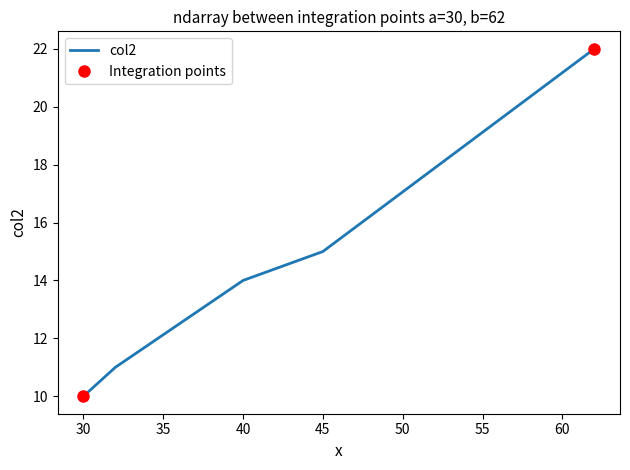

The chart shows a value of 24 at 45. True or false?

False